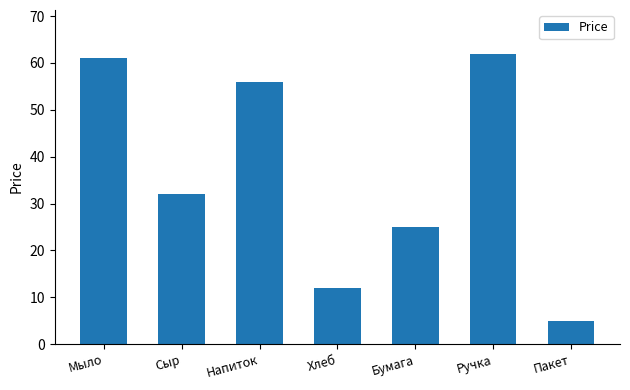

Rank the categories by value from lowest to highest.

Пакет, Хлеб, Бумага, Сыр, Напиток, Мыло, Ручка